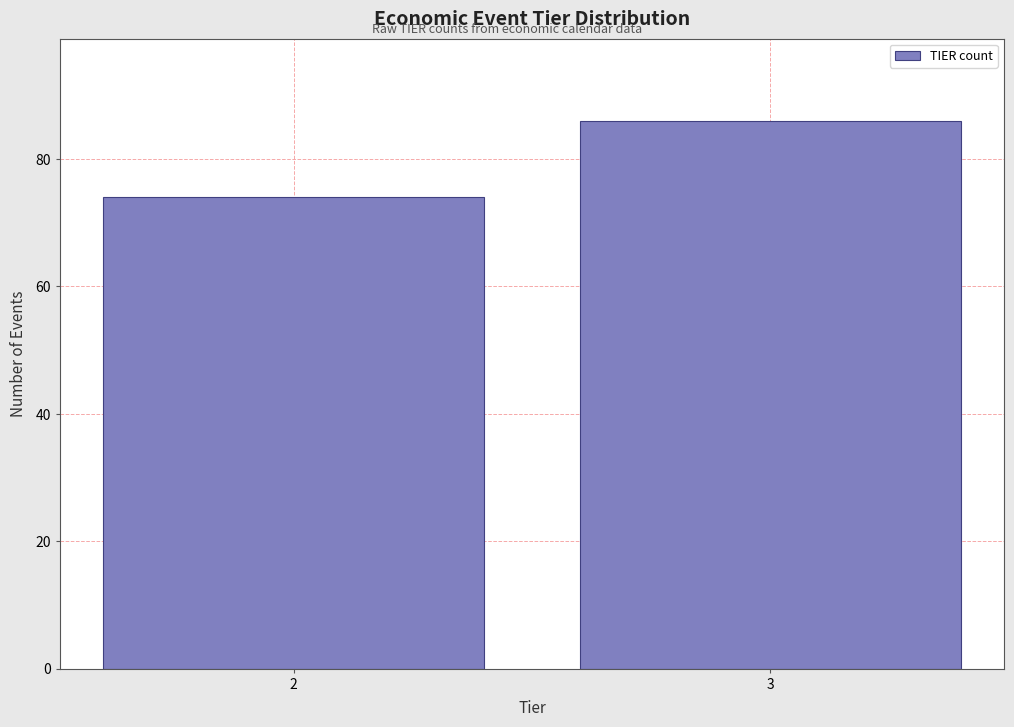

Reading left to right, extract all data points from this chart.

74	86